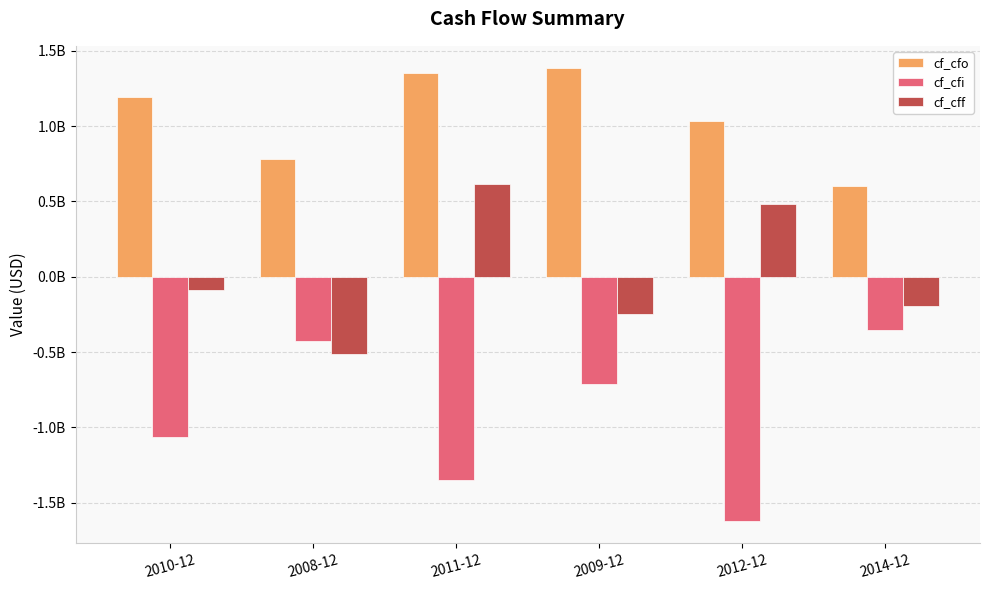

The cf_cff series shows 961057856.0 at 2011-12. True or false?

False